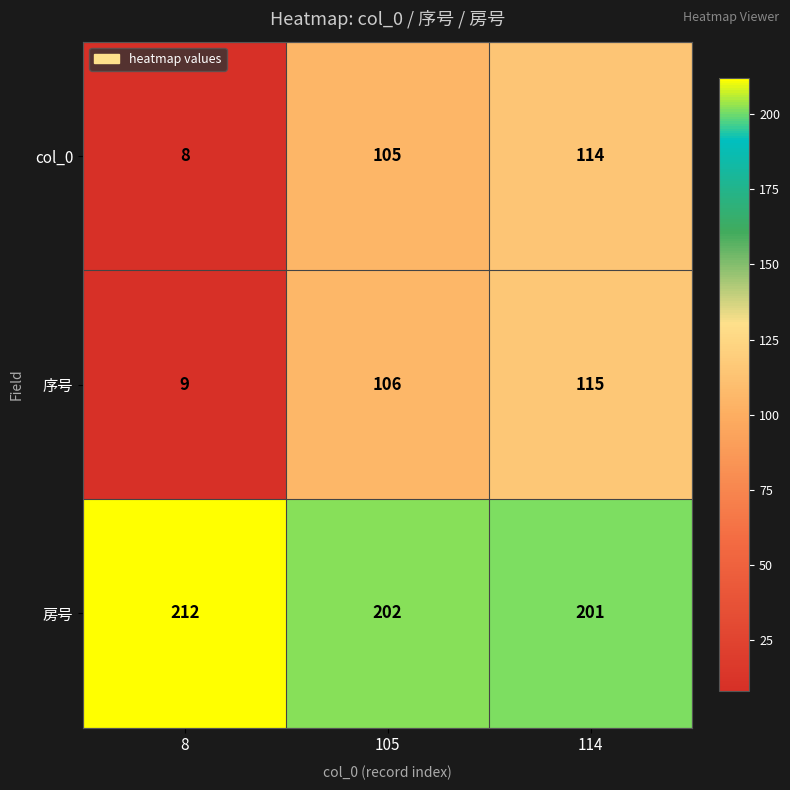

At which category does the chart reach its minimum across all series?

8